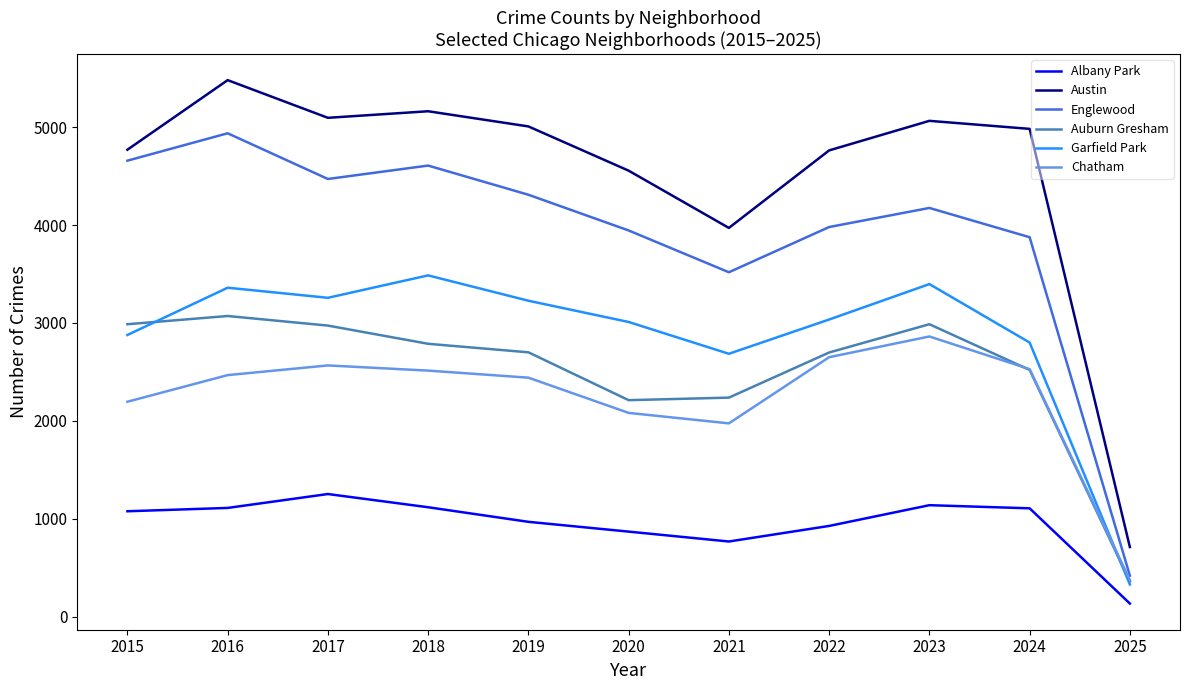

True or false: Garfield Park and Auburn Gresham cross at least once.

True